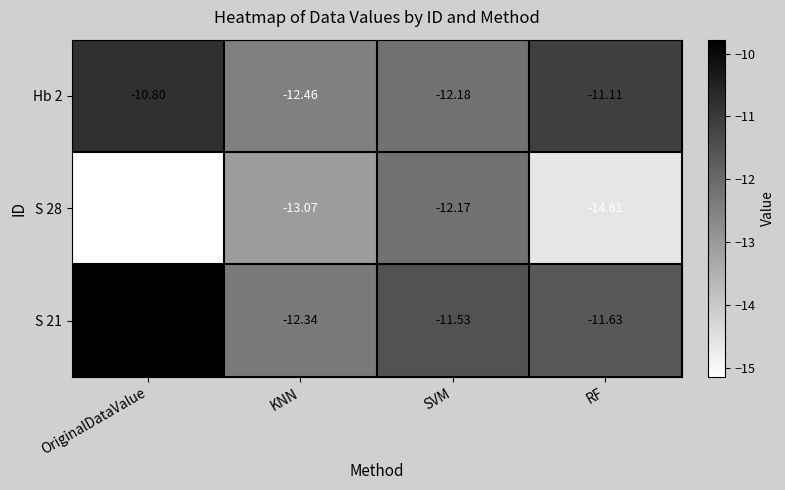

Which category has the lowest value in the Hb 2 series?

KNN